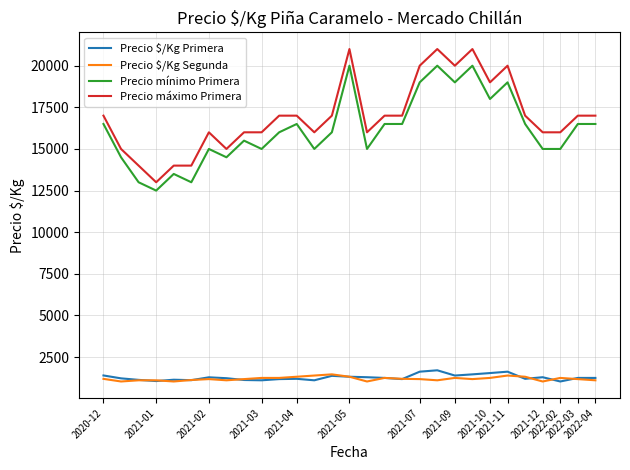

What is the sum of all Precio $/Kg Segunda values?

34801